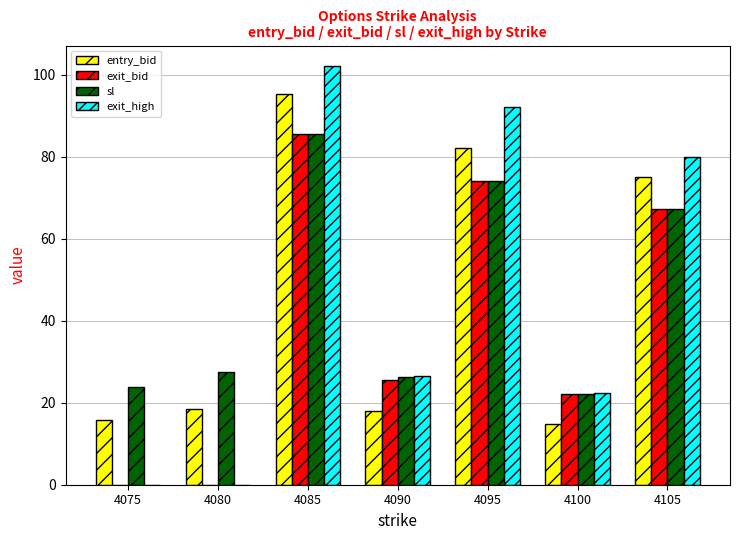

Between 4075 and 4090, which series saw the biggest shift?

exit_high